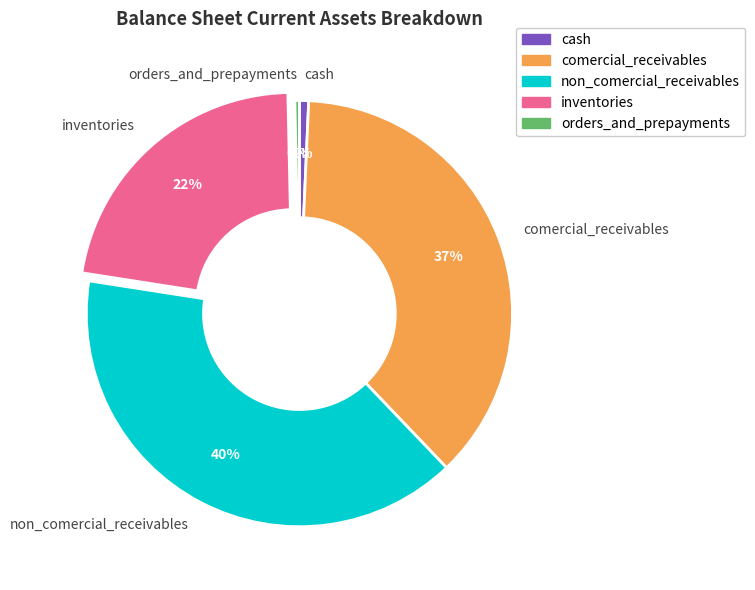

To the nearest percent, what is the combined percentage of cash and orders_and_prepayments?

1%